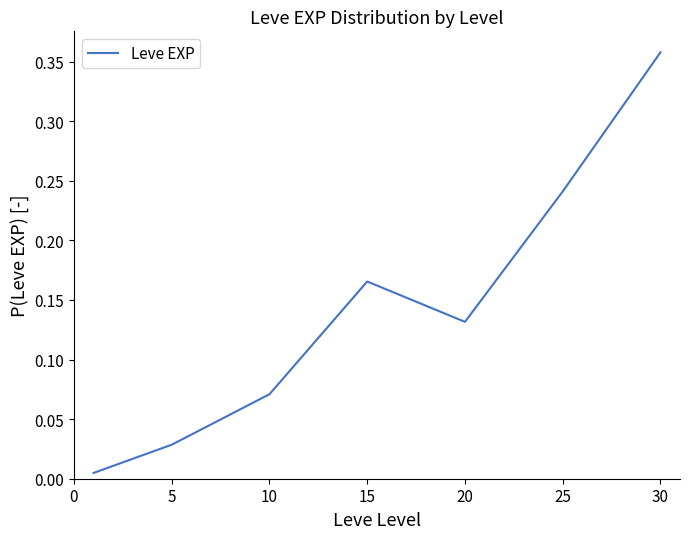

How many interior local valleys (lower than both neighbors) does the data have?

1